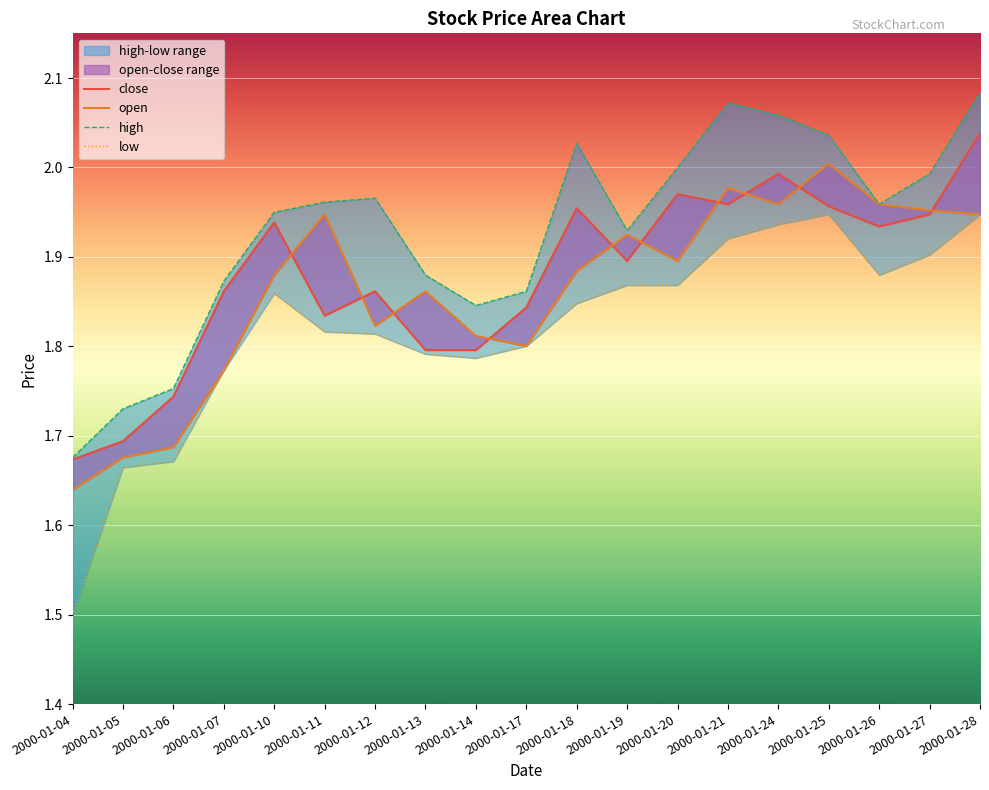

How many interior local valleys does the low series have?

2